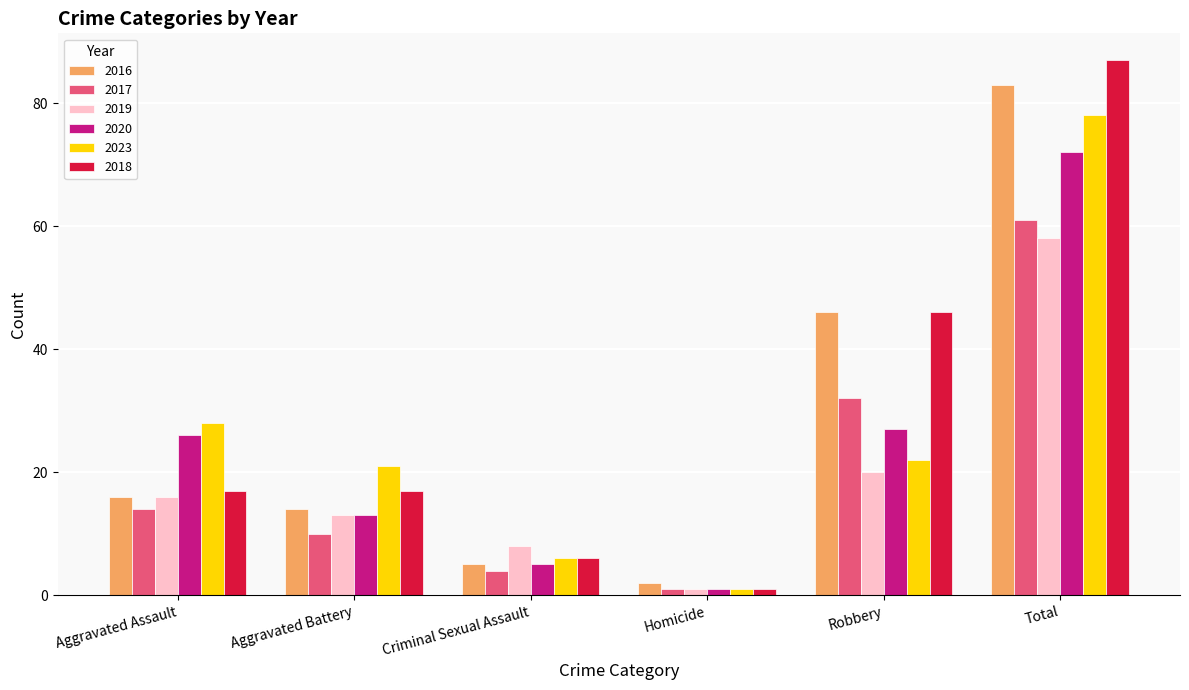

What is the lowest value of the 2018 series?

1